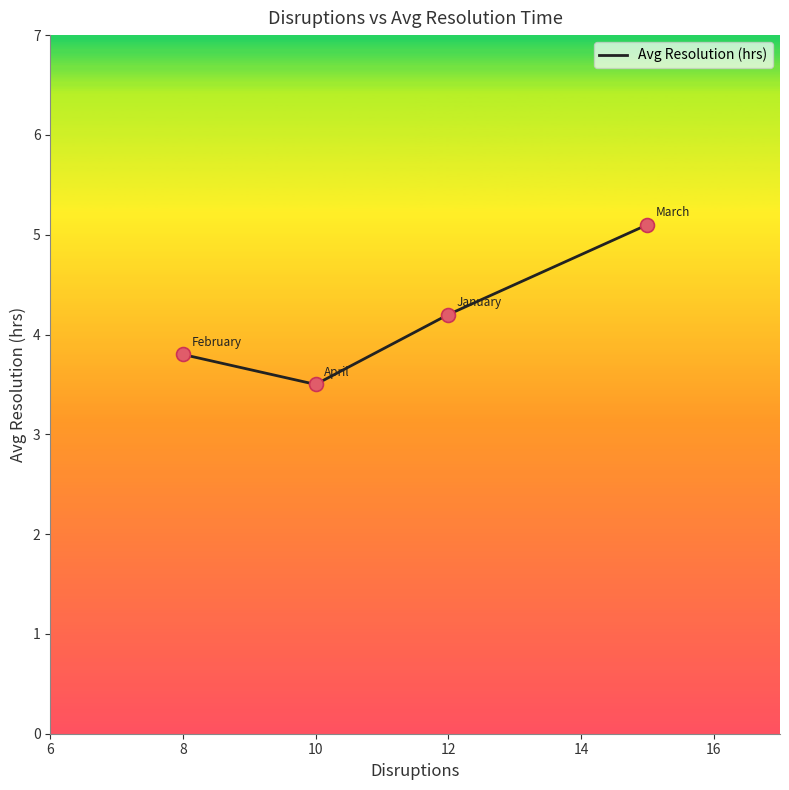

What is the greatest value displayed?

5.1